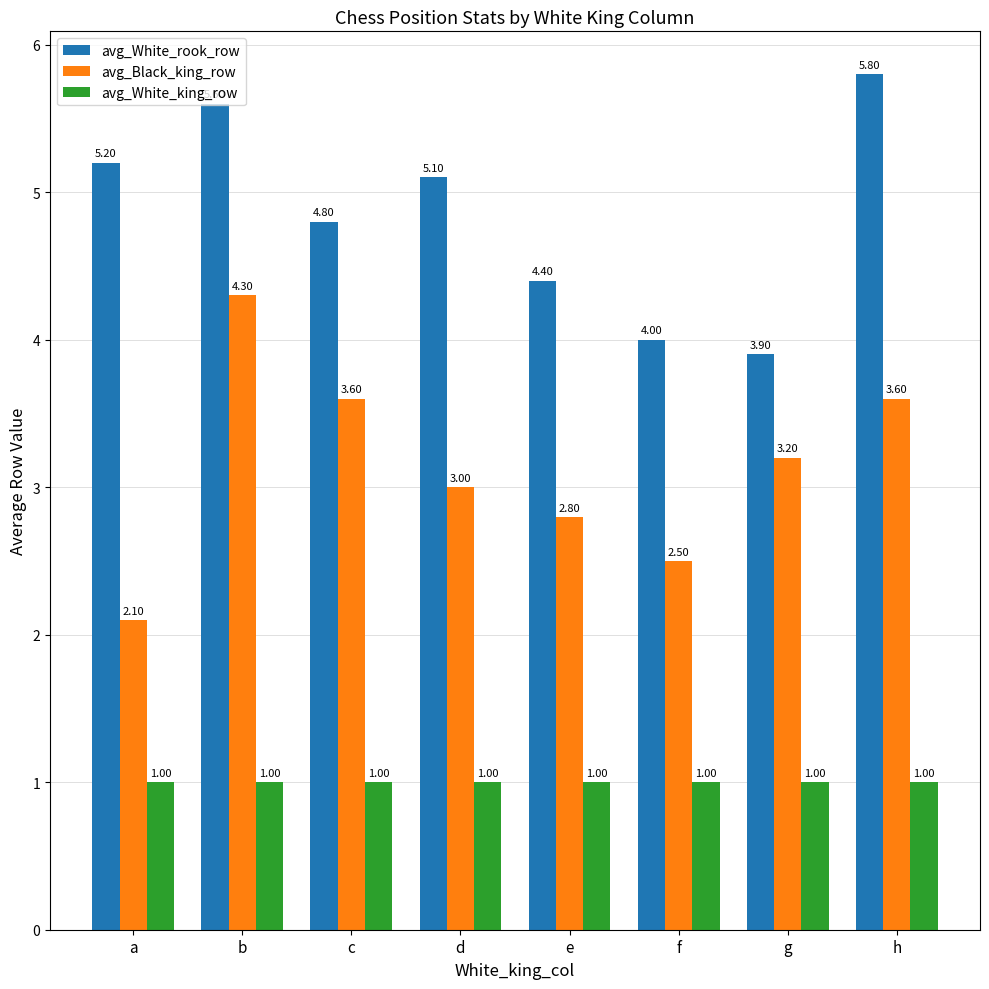

List the series in order of their peak value, lowest first.

avg_White_king_row, avg_Black_king_row, avg_White_rook_row